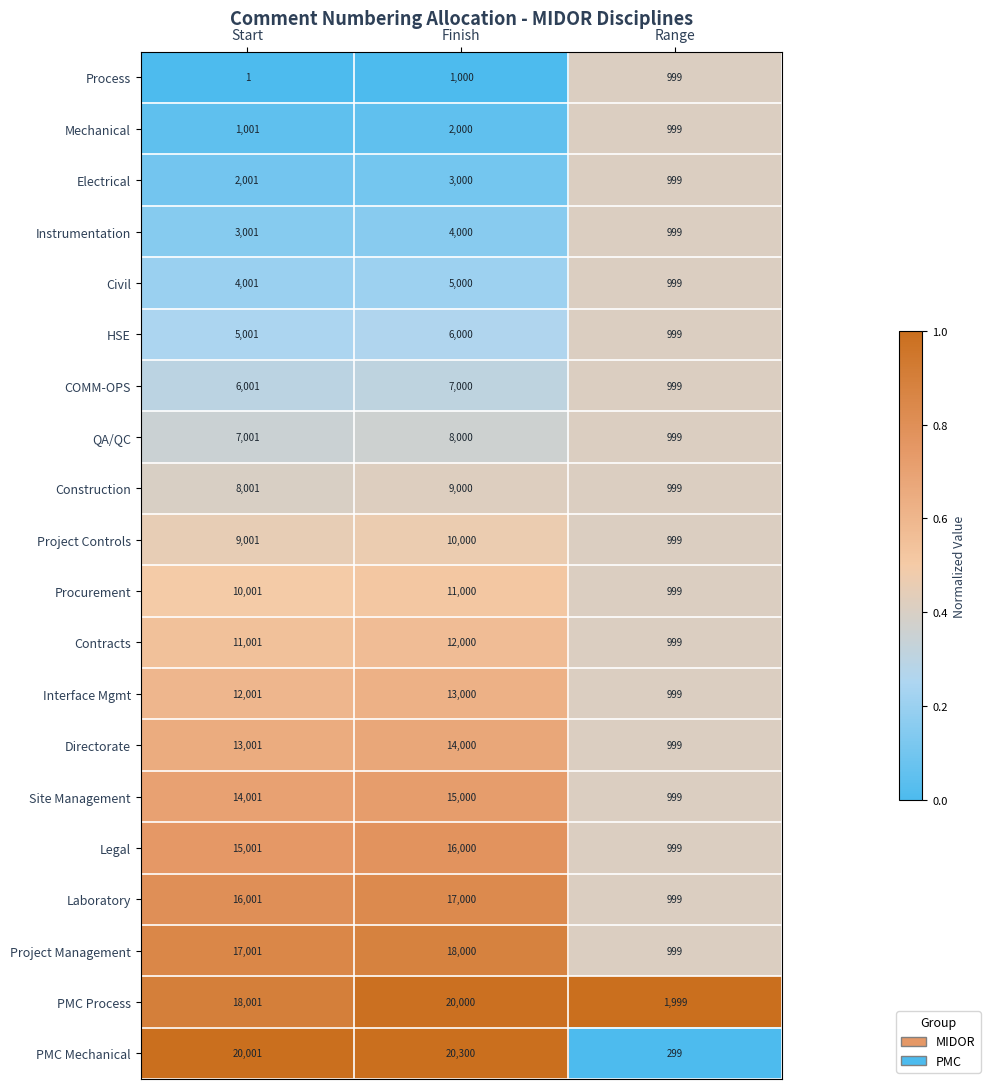

At which category is the sum across all series the highest?

Finish